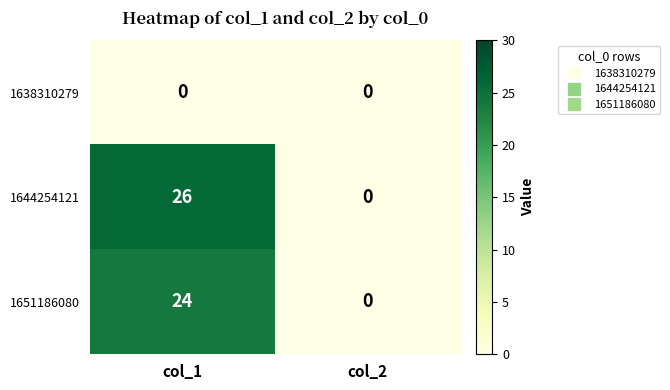

The value of 1644254121 at col_1 is 26. True or false?

True